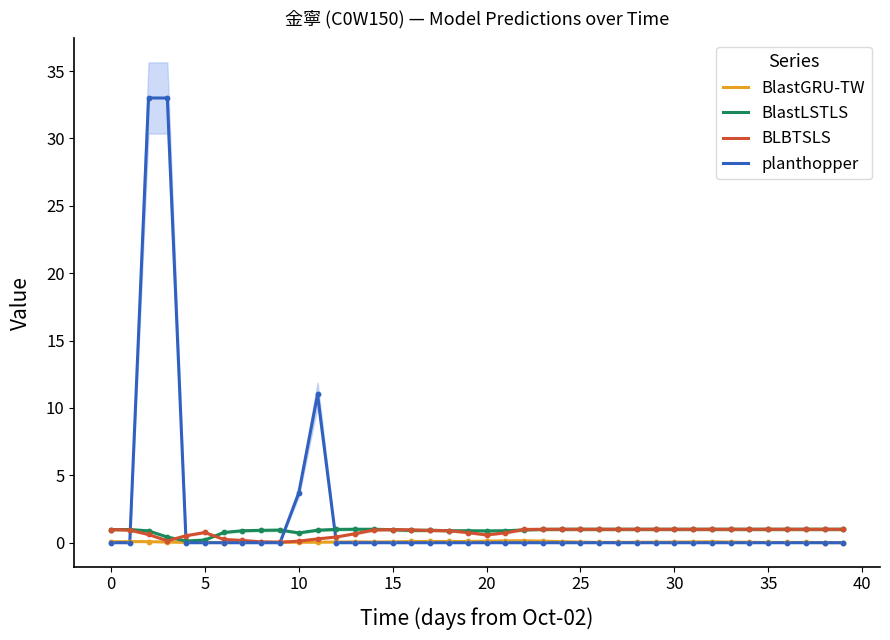

Which series reaches the minimum Y coordinate?

planthopper